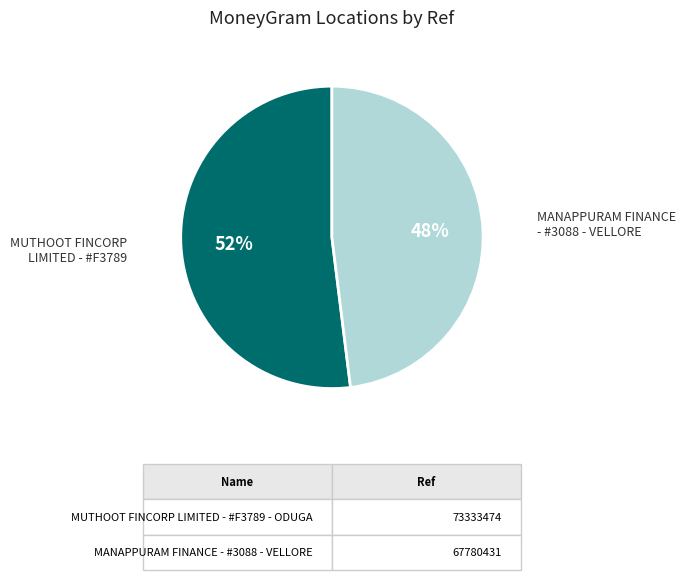

Does any single category account for the majority?

Yes